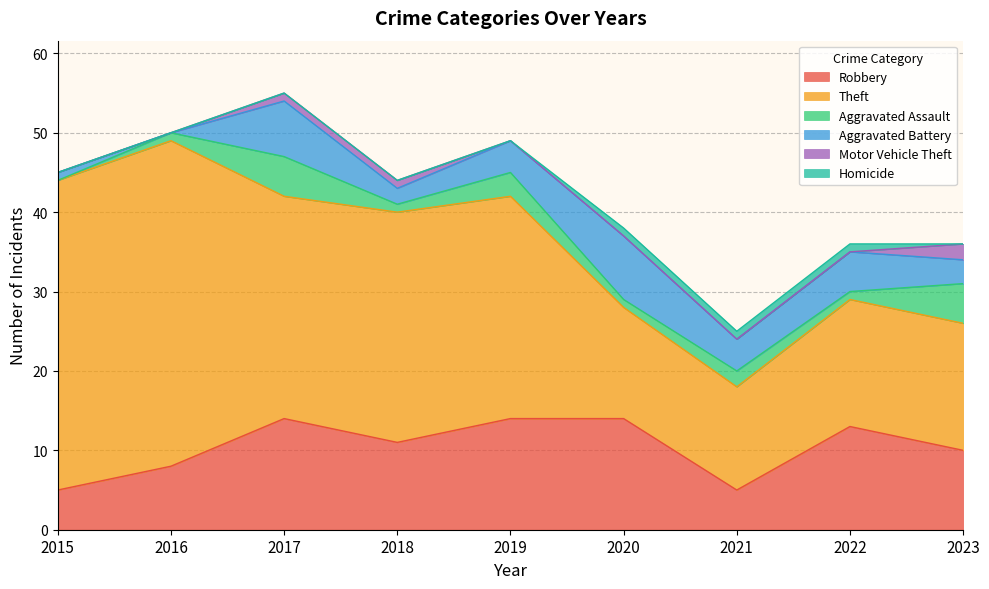

Rank the categories by Motor Vehicle Theft value from highest to lowest.

2023, 2017, 2018, 2015, 2016, 2019, 2020, 2021, 2022